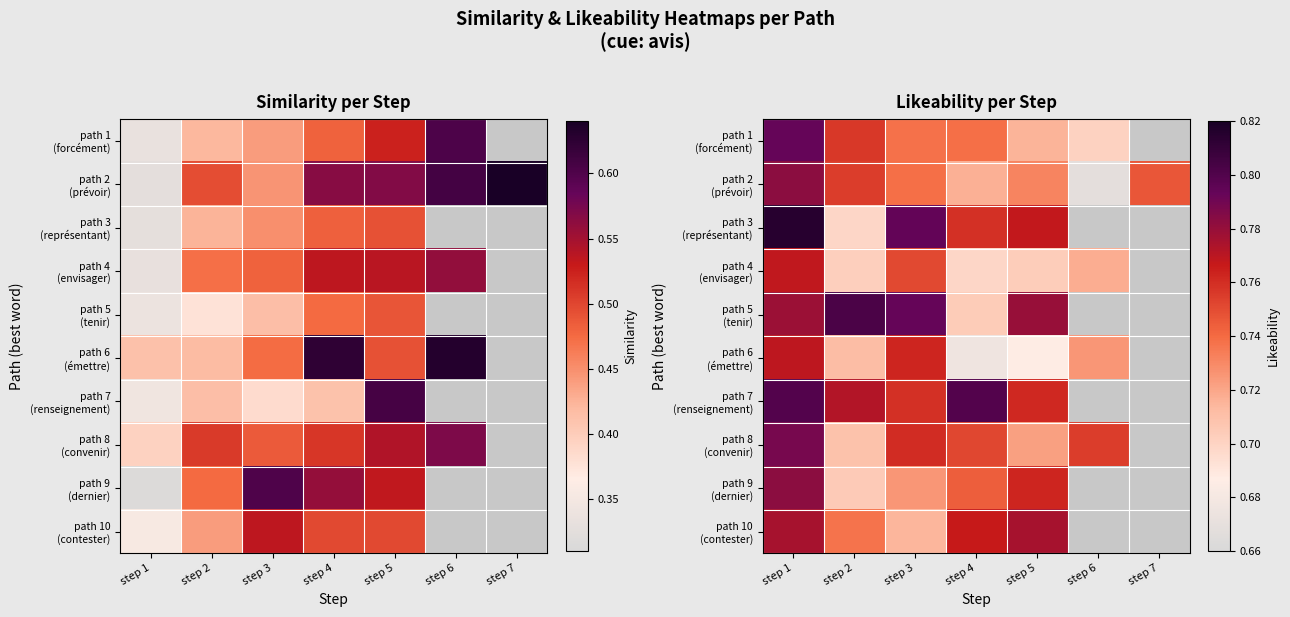

What is the spread (max minus min) of values at step 4?

0.1